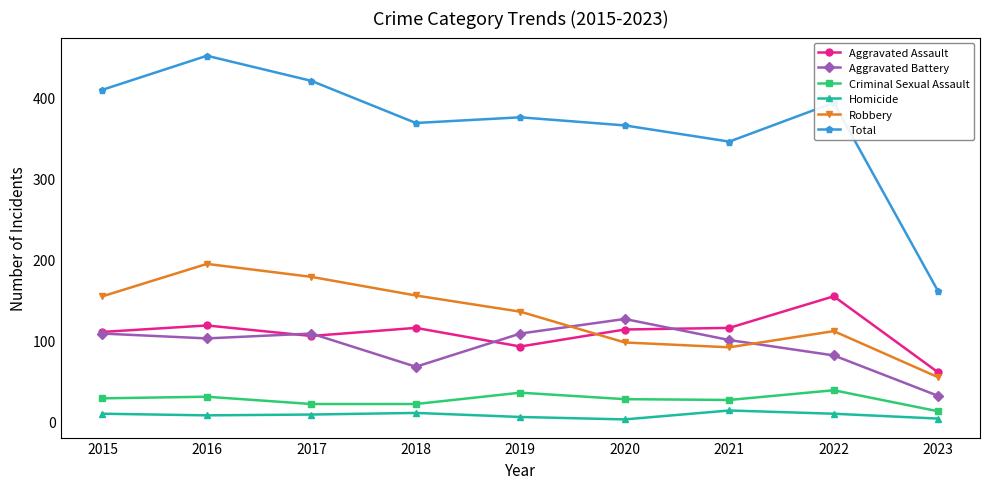

What is the maximum value for Total?

451